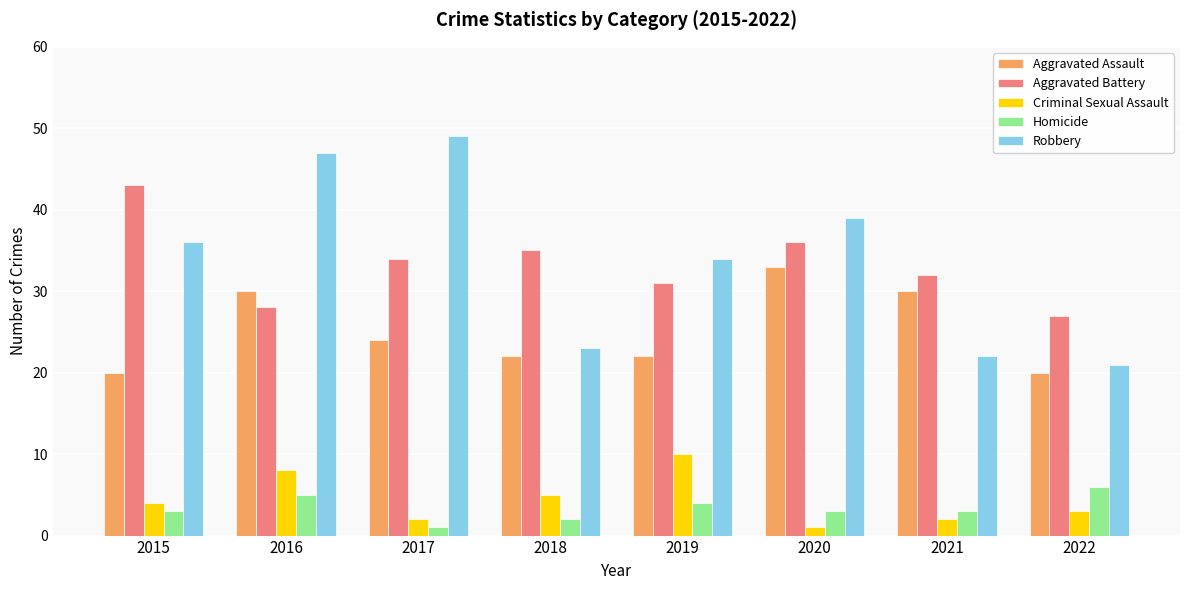

What is the value of the Robbery bar at the 2nd from the left?

47